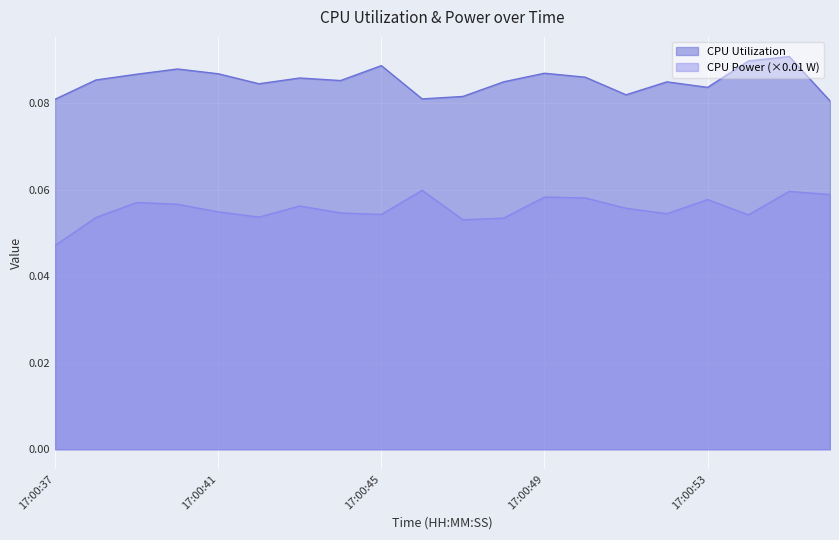

Which series has the largest range (max minus min)?

CPU Power (×0.01 W)